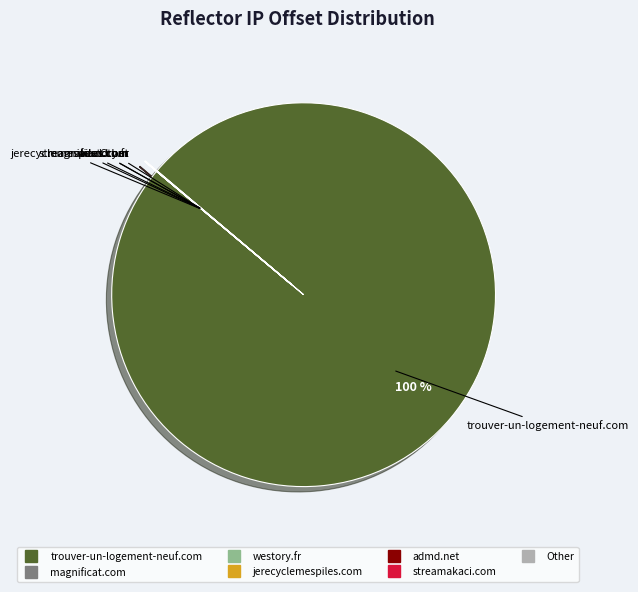

Is there a majority slice in this chart?

Yes